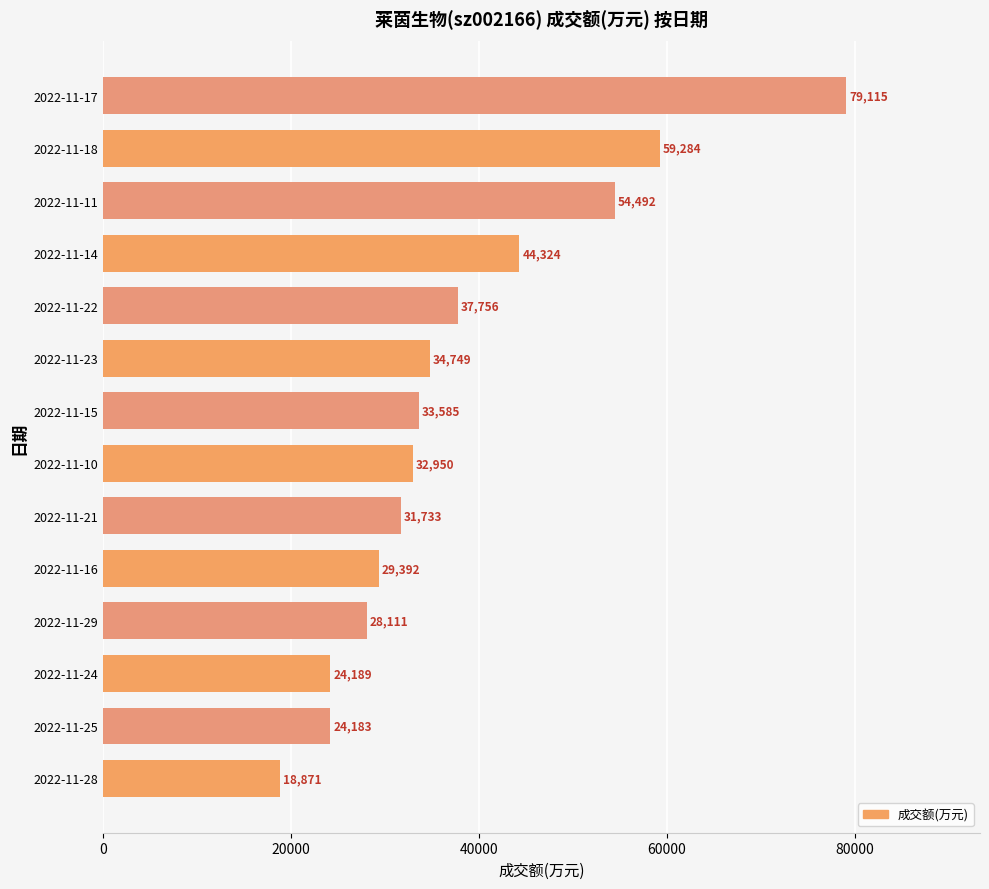

The chart shows a value of 54946 at 2022-11-22. True or false?

False